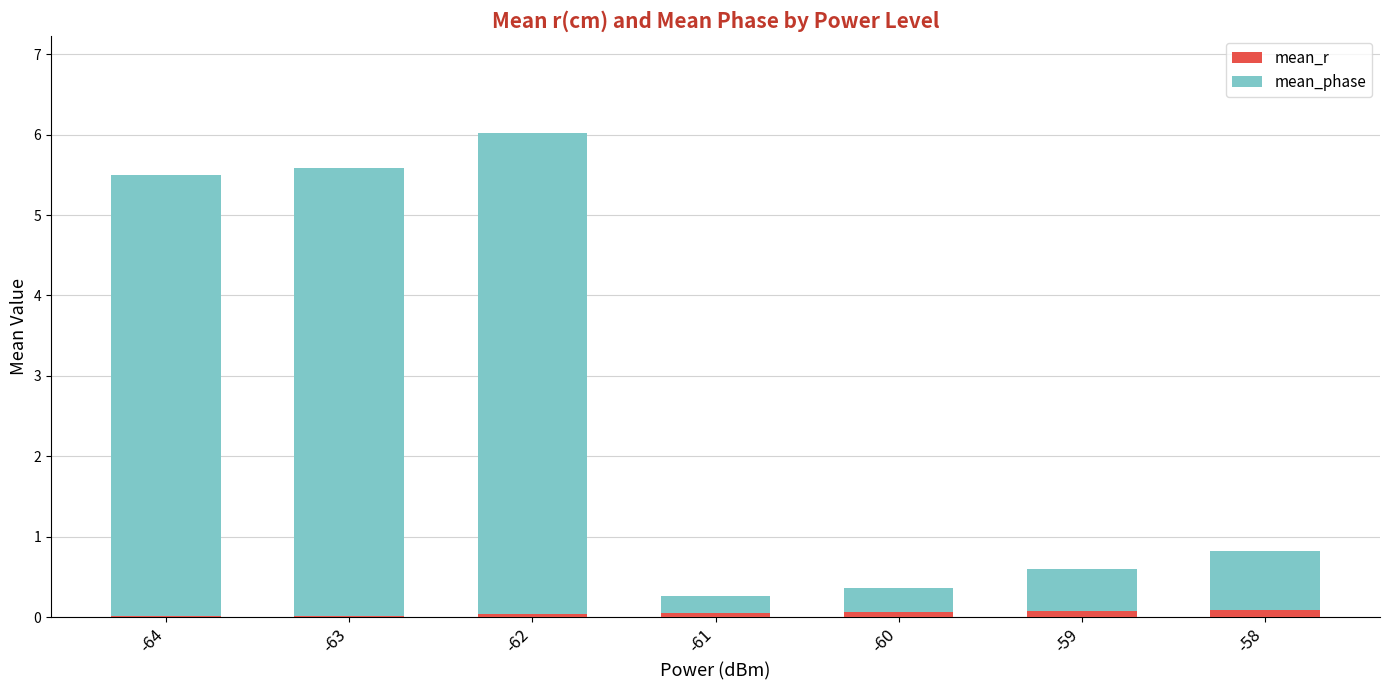

At which category is the sum across all series the highest?

-62